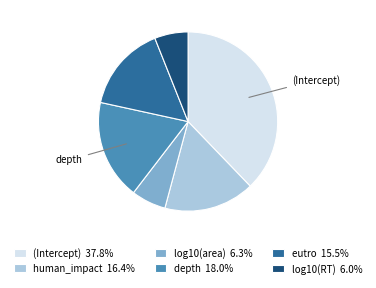

Does eutro 15.5% represent more than half of the total?

No